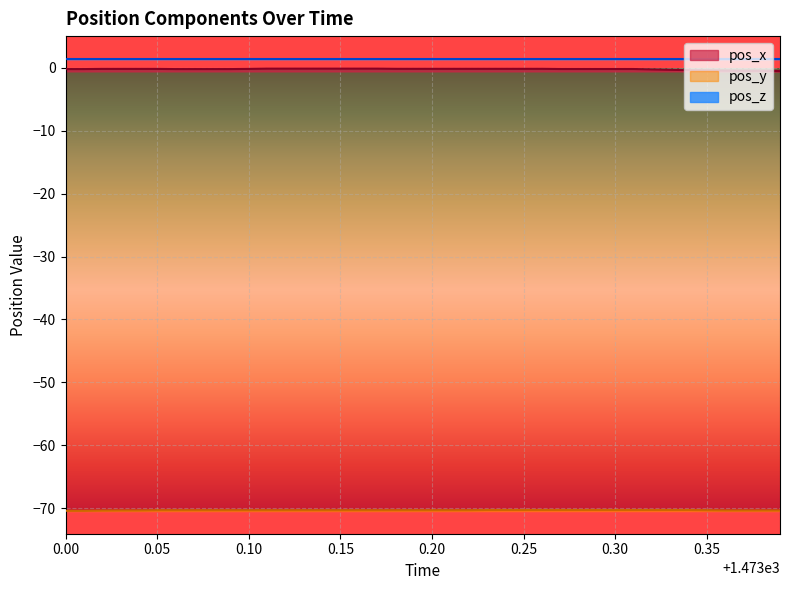

True or false: pos_y and pos_x cross at least once.

False